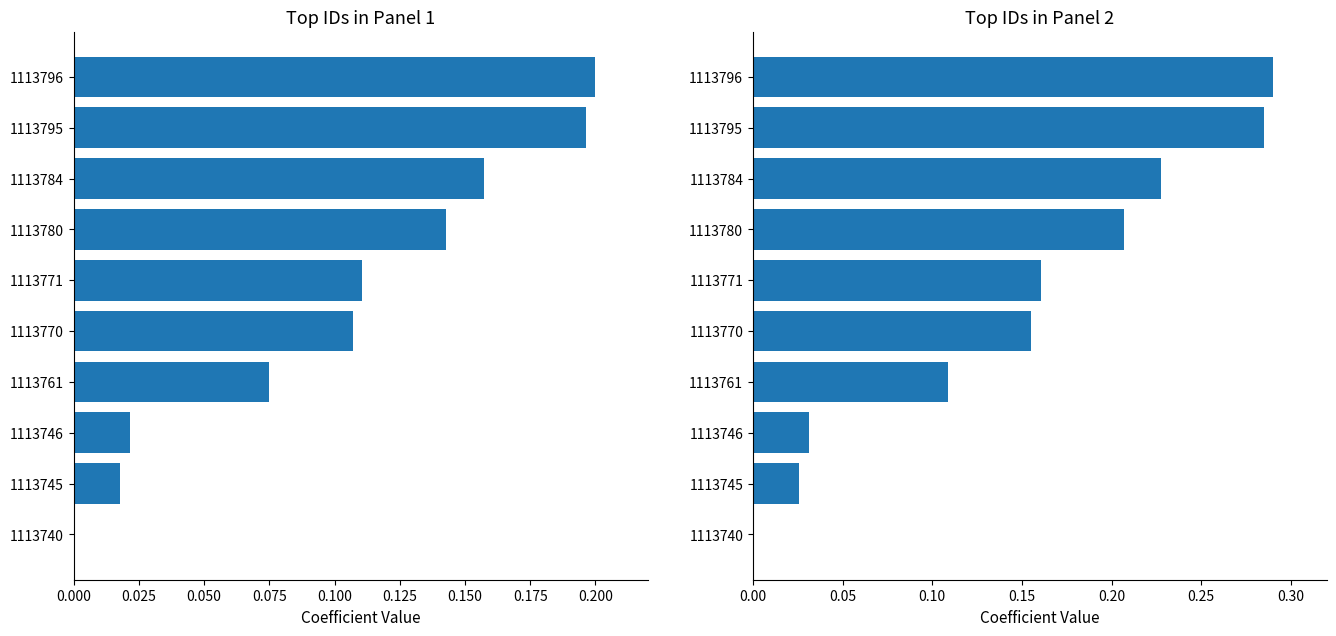

What is the value of the id rank (normalized) bar at the 4th from the left?

0.2